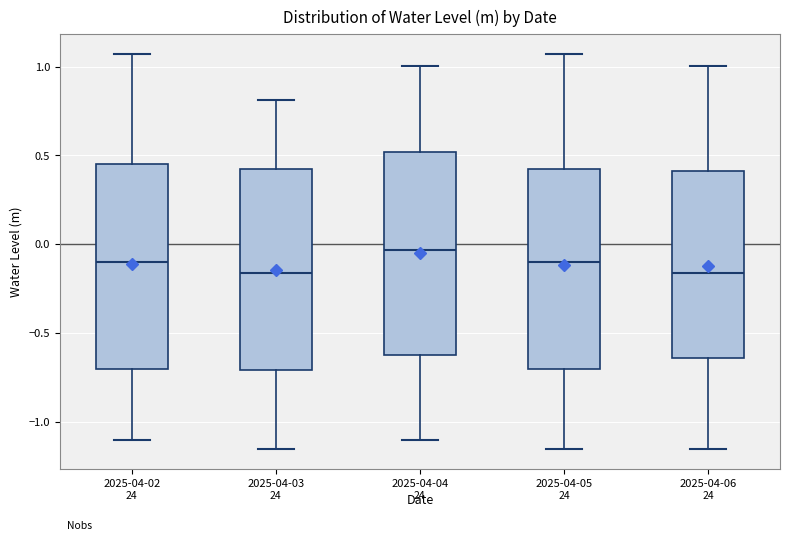

Which box's median line is the highest?

2025-04-04